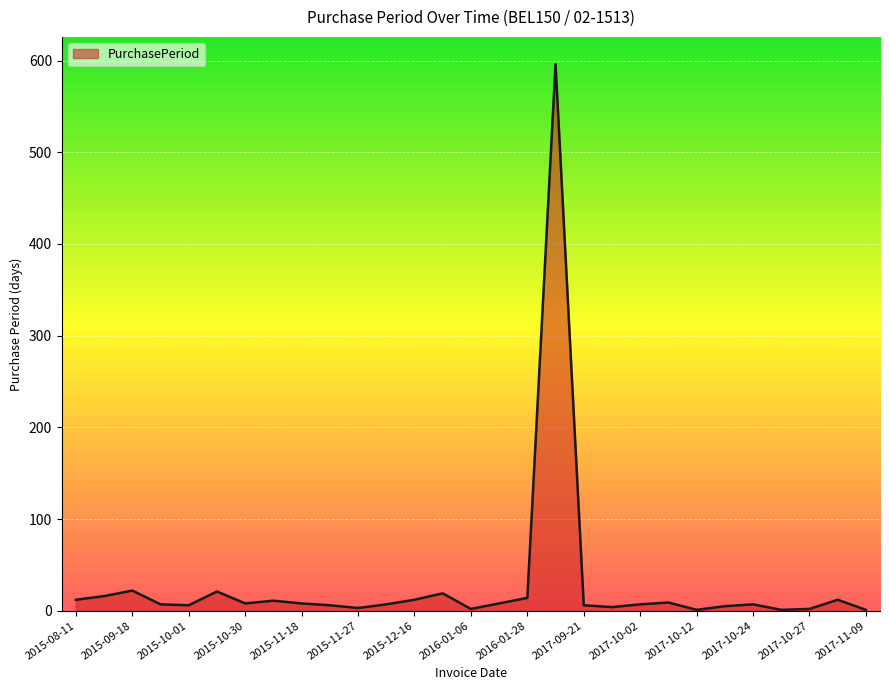

List the labels in order of value, smallest first.

2017-10-12, 2017-10-25, 2017-11-09, 2016-01-06, 2017-10-27, 2015-11-27, 2017-09-25, 2017-10-17, 2015-10-01, 2015-11-24, 2017-09-21, 2015-09-25, 2015-12-04, 2017-10-02, 2017-10-24, 2015-10-30, 2015-11-18, 2016-01-14, 2017-10-11, 2015-11-10, 2015-08-11, 2015-12-16, 2017-11-08, 2016-01-28, 2015-08-27, 2016-01-04, 2015-10-22, 2015-09-18, 2017-09-15